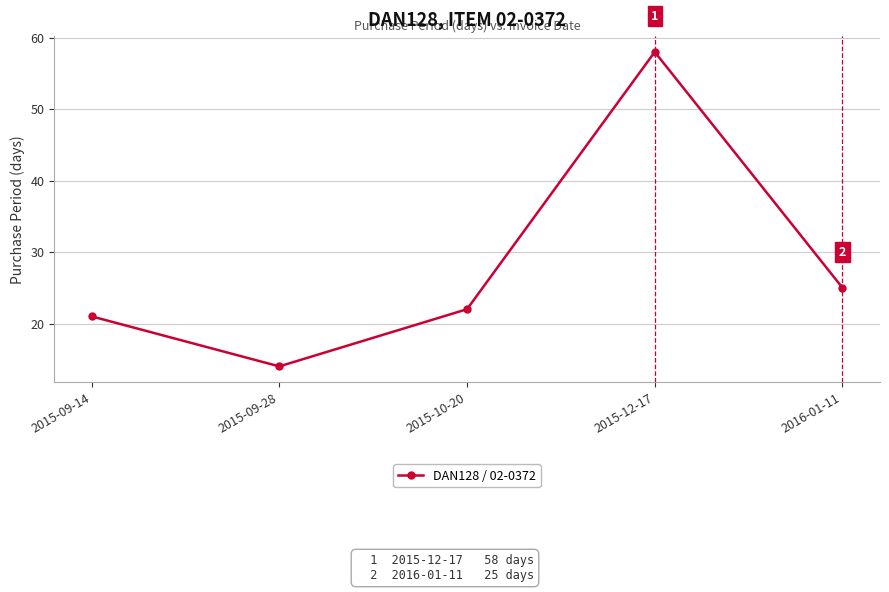

Reading right to left, what are all the values shown in this chart?

25	58	22	14	21